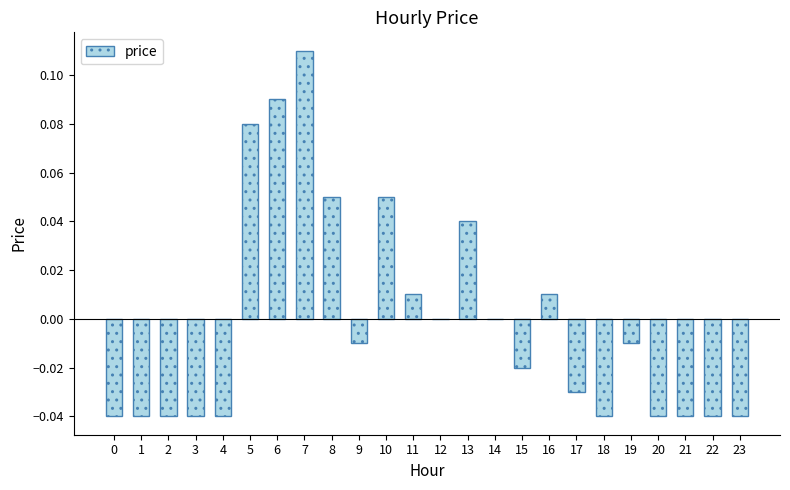

At which category does the chart reach its peak across all series?

7